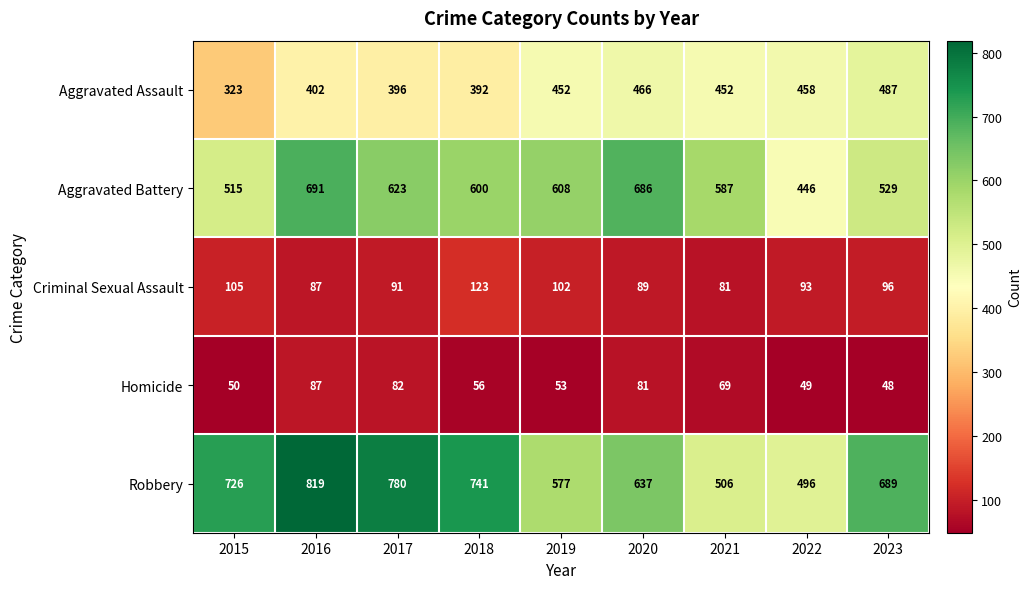

At 2021, list the series in order from smallest to largest.

Homicide, Criminal Sexual Assault, Aggravated Assault, Robbery, Aggravated Battery